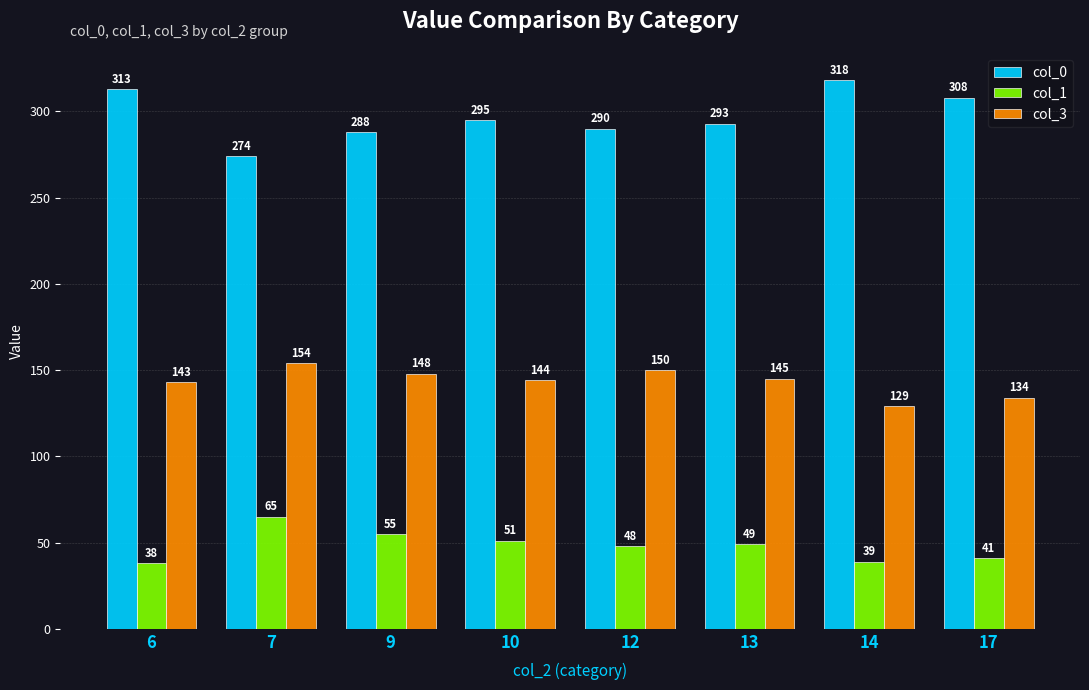

How many bars are there in each group?

3